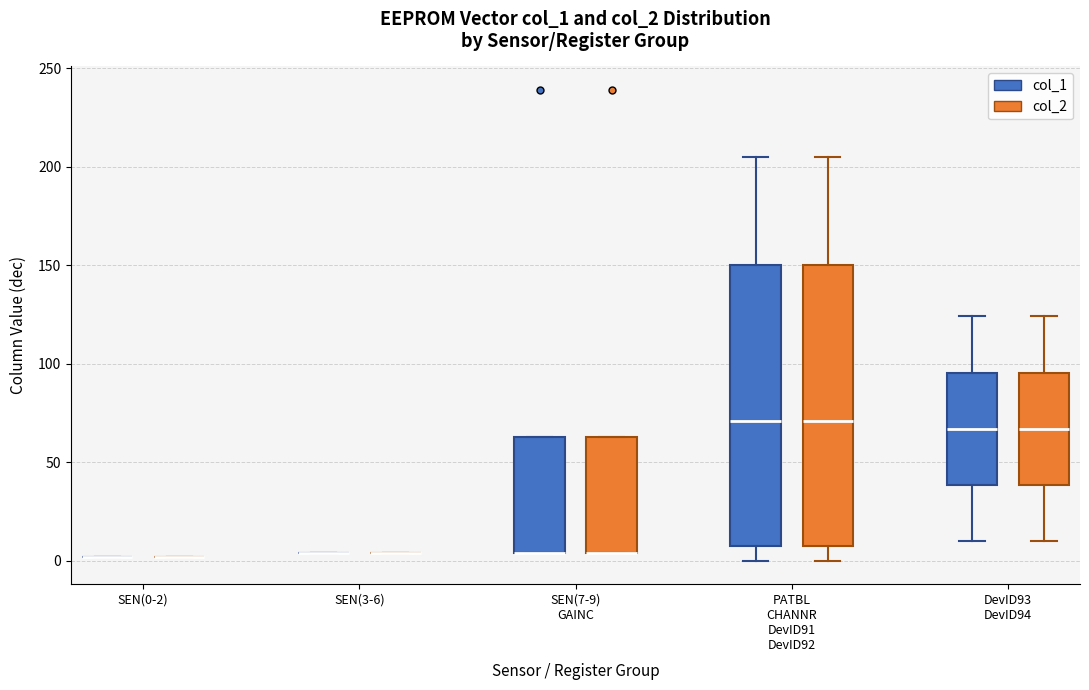

Reading left to right, transcribe this box plot: for each box, give where its median line is, the range the box spans, and where its two whiskers end, as read against the y-axis. The values are not printed on the chart, so give them approximately, as read against the axis.

SEN(0-2) (col_1): box collapsed to a line at 0, whiskers 0 to 0
SEN(0-2) (col_2): box collapsed to a line at 0, whiskers 0 to 0
SEN(3-6) (col_1): box collapsed to a line at 5, whiskers 5 to 5
SEN(3-6) (col_2): box collapsed to a line at 5, whiskers 5 to 5
SEN(7-9) GAINC (col_1): median 5 (drawn on the box's lower edge), box 5 to 65, whiskers 5 to 65
SEN(7-9) GAINC (col_2): median 5 (drawn on the box's lower edge), box 5 to 65, whiskers 5 to 65
PATBL CHANNR DevID91 DevID92 (col_1): median 70, box 10 to 150, whiskers 0 to 205
PATBL CHANNR DevID91 DevID92 (col_2): median 70, box 10 to 150, whiskers 0 to 205
DevID93 DevID94 (col_1): median 65, box 40 to 95, whiskers 10 to 125
DevID93 DevID94 (col_2): median 65, box 40 to 95, whiskers 10 to 125